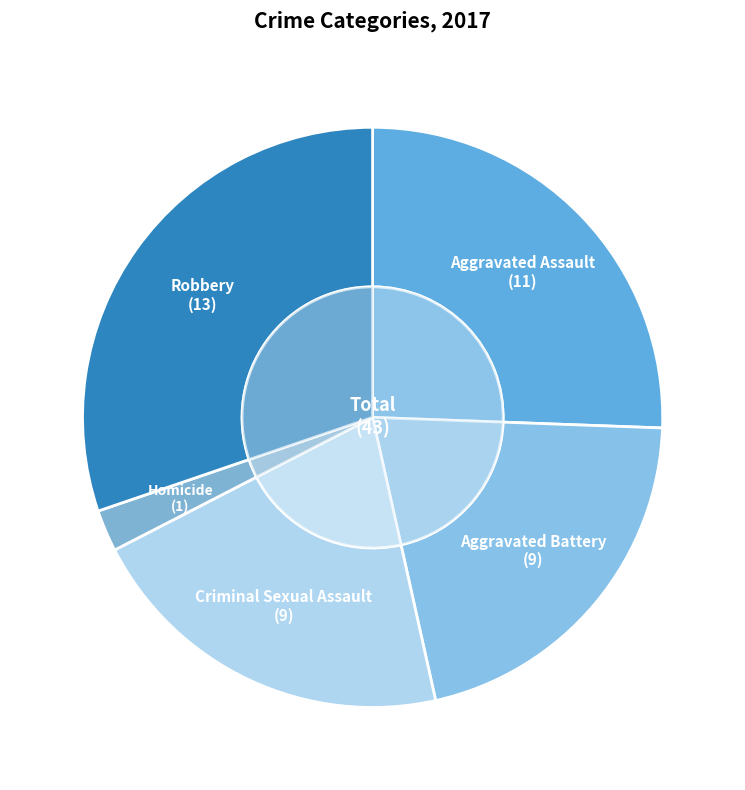

Rank the categories by value from lowest to highest.

Homicide, Aggravated Battery, Criminal Sexual Assault, Aggravated Assault, Robbery